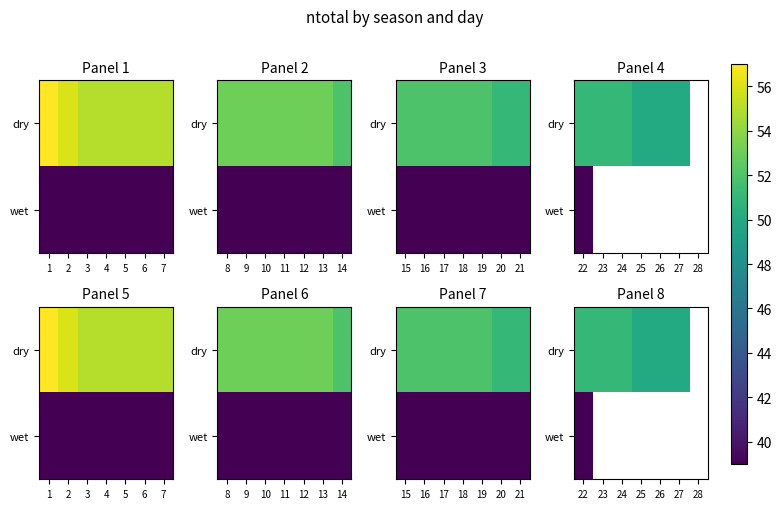

The value of dry at 26 is 84.8. True or false?

False